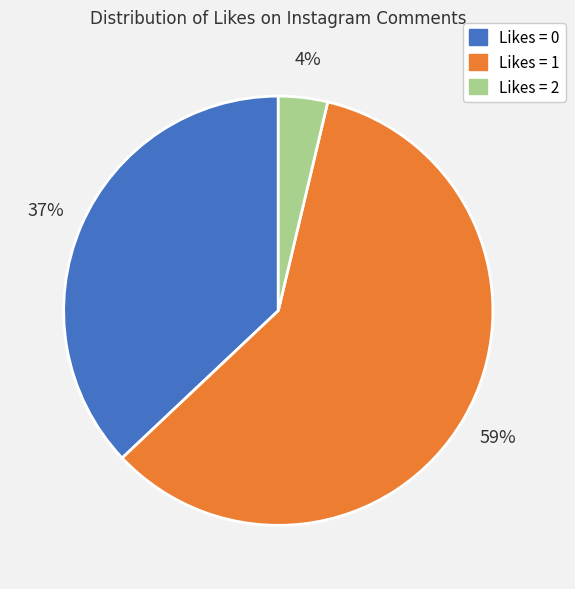

Which slice is the smallest?

Likes = 2